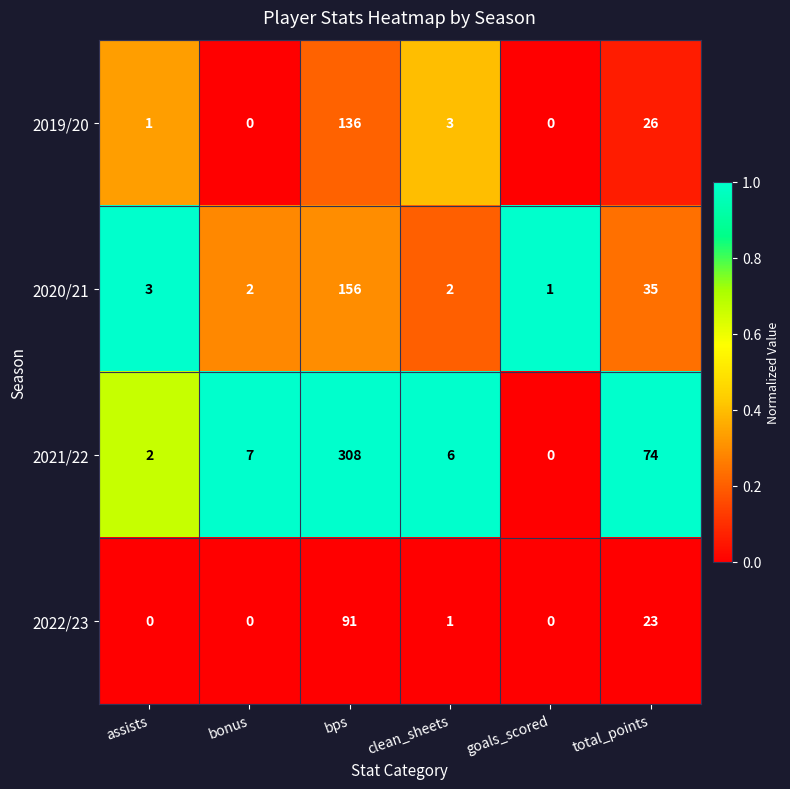

What is the total value across all series at clean_sheets?

12